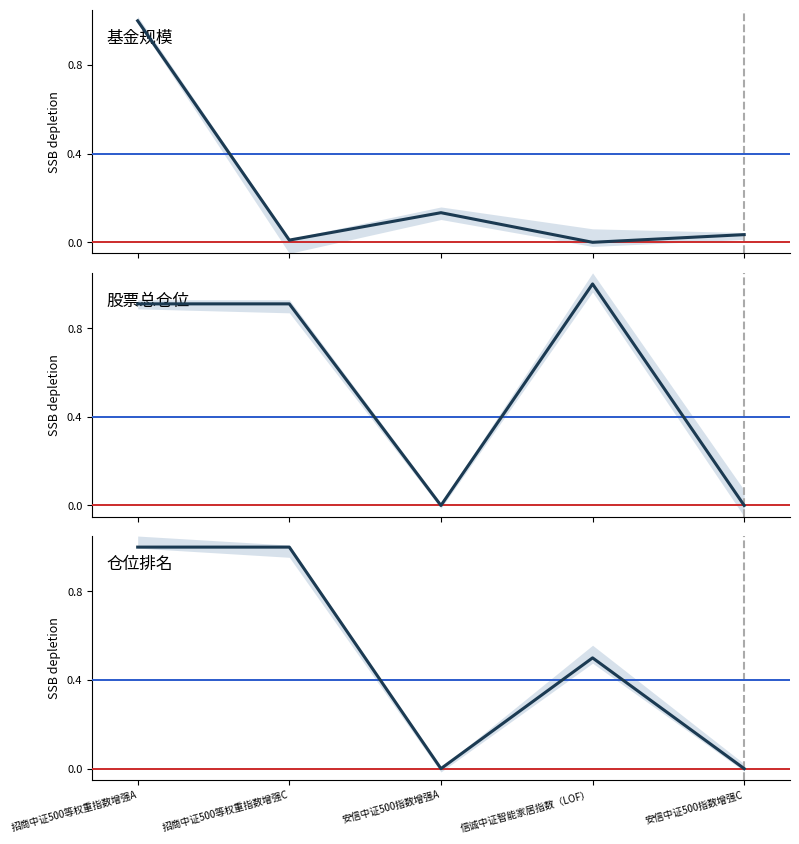

Reading left to right, transcribe all the data shown in this chart.

基金规模: 招商中证500等权重指数增强A=1.0	招商中证500等权重指数增强C=0.0	安信中证500指数增强A=0.1	信诚中证智能家居指数（LOF）=0.0	安信中证500指数增强C=0.0
股票总仓位: 招商中证500等权重指数增强A=0.9	招商中证500等权重指数增强C=0.9	安信中证500指数增强A=0.0	信诚中证智能家居指数（LOF）=1.0	安信中证500指数增强C=0.0
仓位排名: 招商中证500等权重指数增强A=1.0	招商中证500等权重指数增强C=1.0	安信中证500指数增强A=0.0	信诚中证智能家居指数（LOF）=0.5	安信中证500指数增强C=0.0